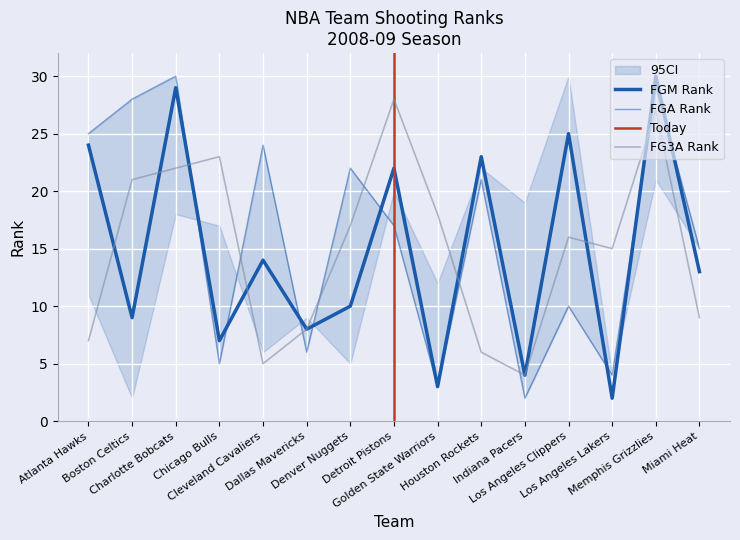

Is this an area chart (filled region under the line)?

No